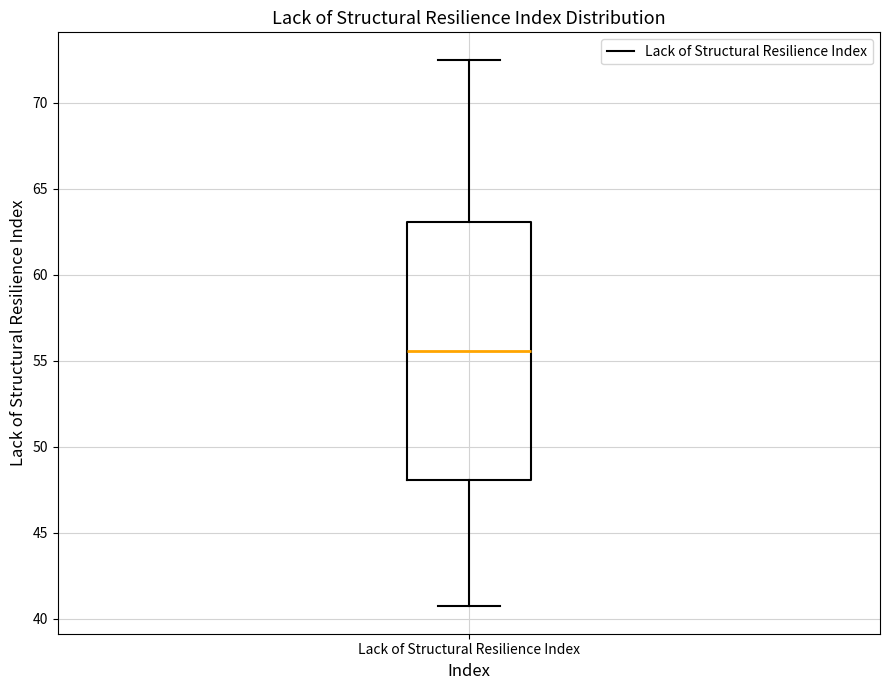

Read this box plot against the y-axis: the position of the median line, the range covered by the box, and the ends of both whiskers. The values are not printed on the chart, so give them approximately, as read against the axis.

median 55.5, box 48.0 to 63.0, whiskers 40.5 to 72.5